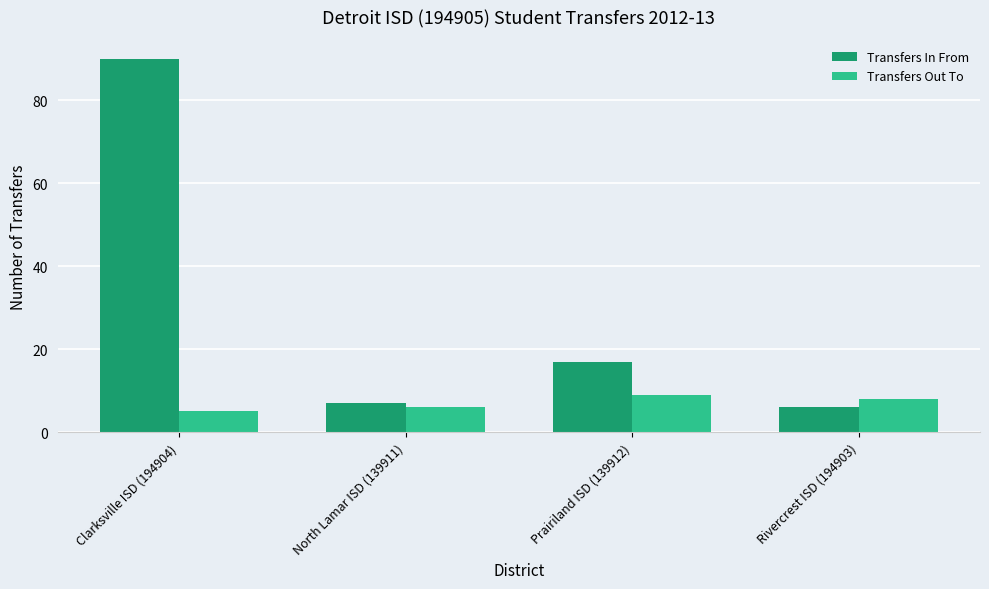

Reading left to right, transcribe all the data shown in this chart.

Transfers In From: Clarksville ISD (194904)=90	North Lamar ISD (139911)=7	Prairiland ISD (139912)=17	Rivercrest ISD (194903)=6
Transfers Out To: Clarksville ISD (194904)=5	North Lamar ISD (139911)=6	Prairiland ISD (139912)=9	Rivercrest ISD (194903)=8